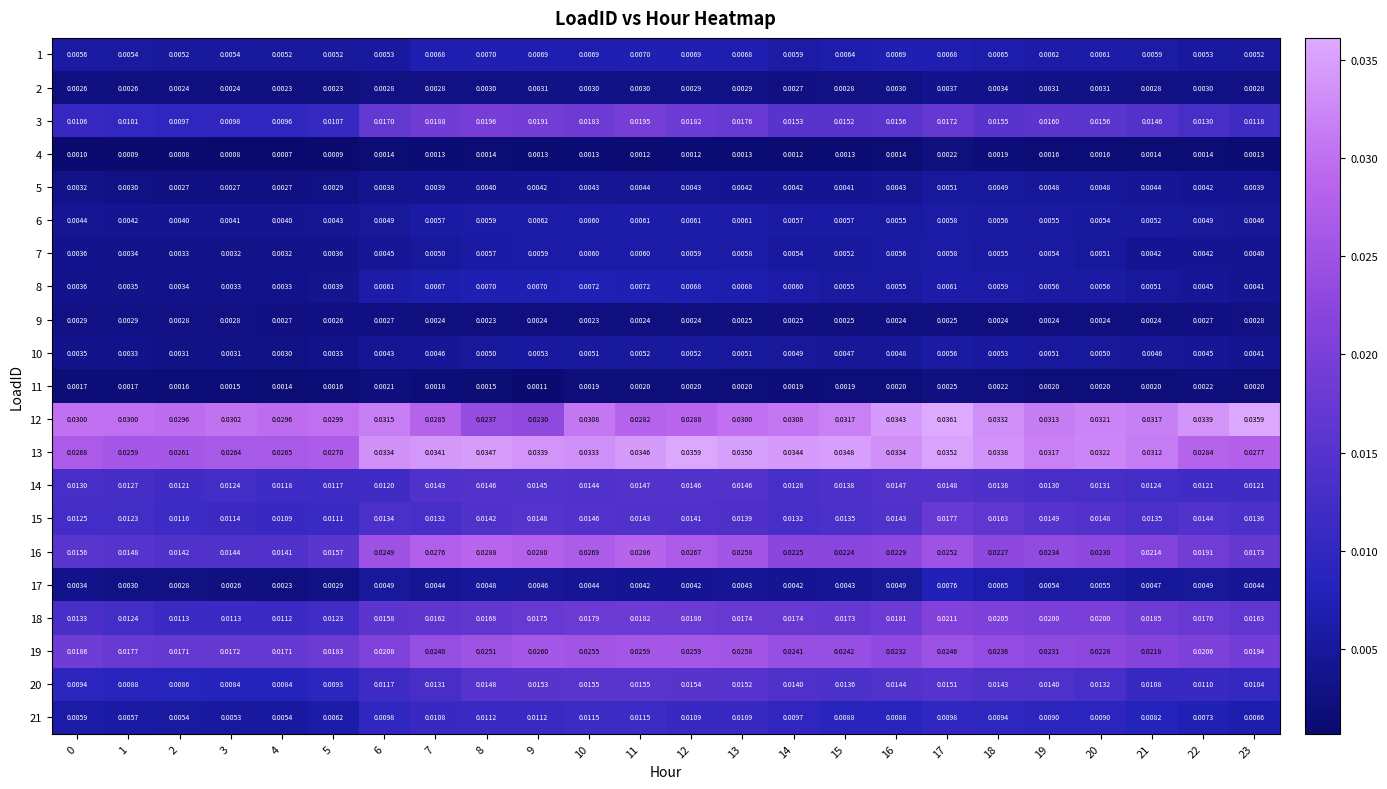

Rank the series by their maximum value, from lowest to highest.

4, 11, 9, 2, 5, 10, 7, 6, 1, 8, 17, 21, 14, 20, 15, 3, 18, 19, 16, 13, 12